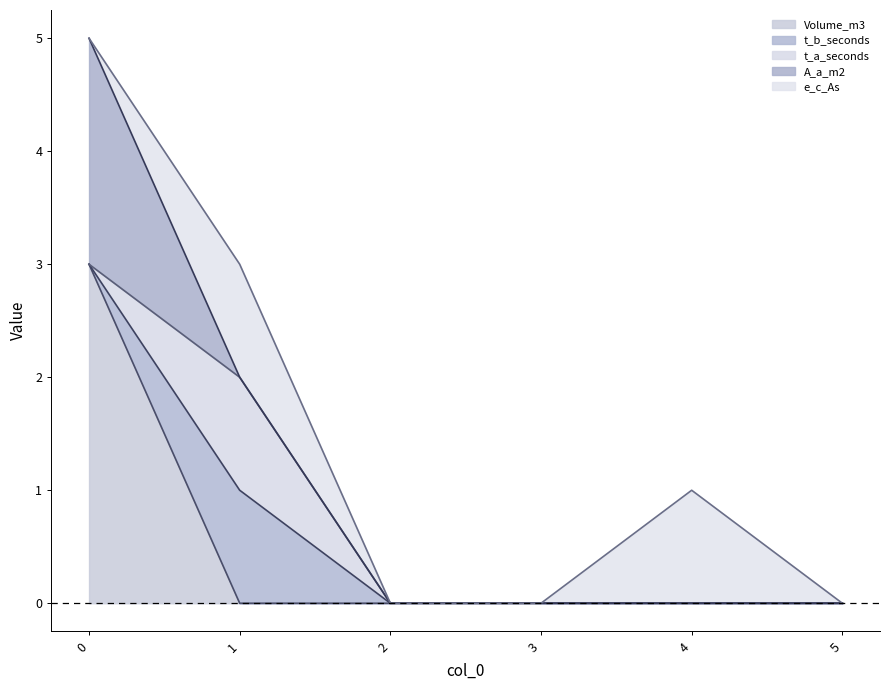

The value of t_a_seconds at 4 is 0. True or false?

True